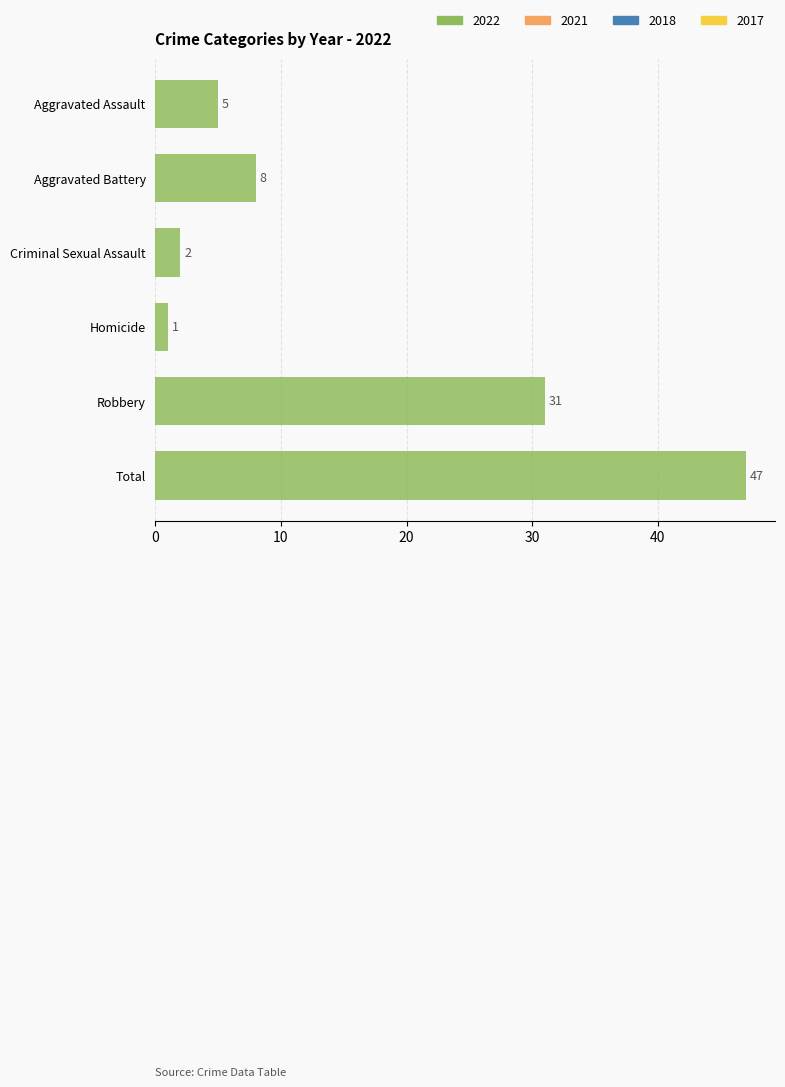

Where is the data nearest to the value 24?

Robbery